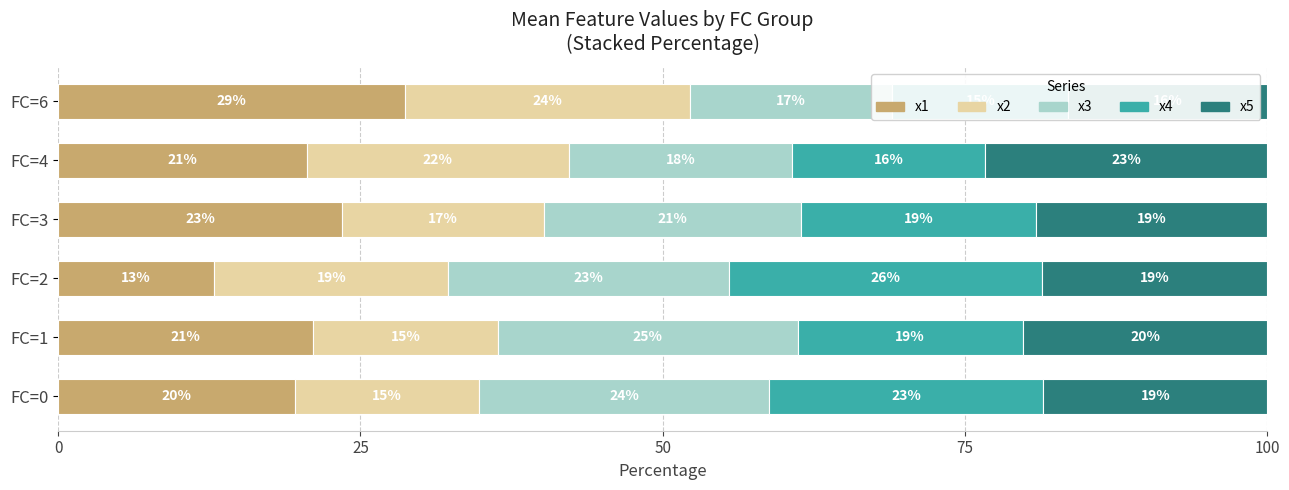

What is the total value across all series at FC=6?

100.0